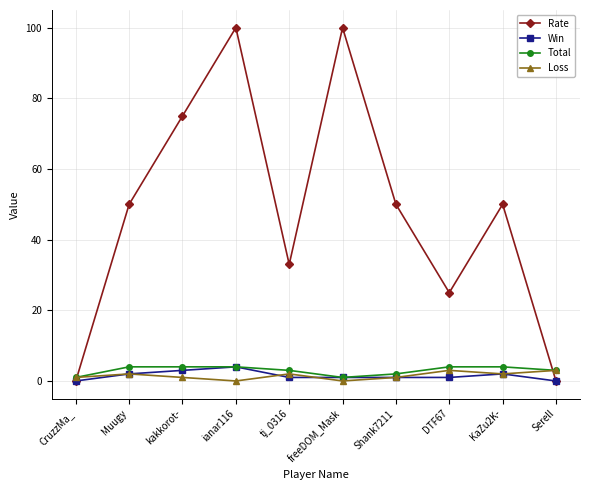

The Rate series shows 136 at ianar116. True or false?

False